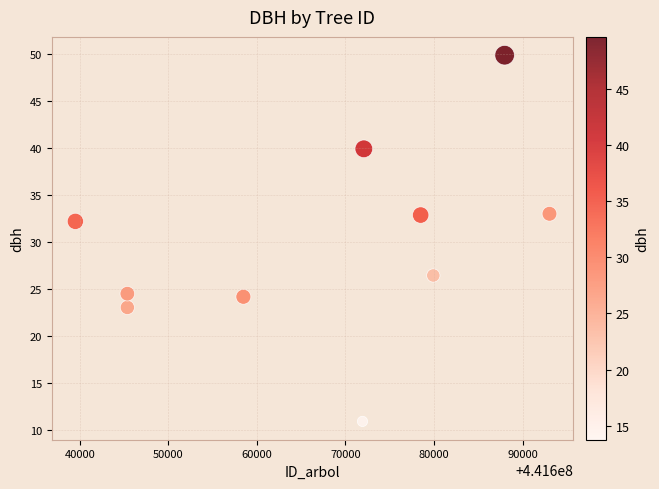

What is the average Y value?

29.7